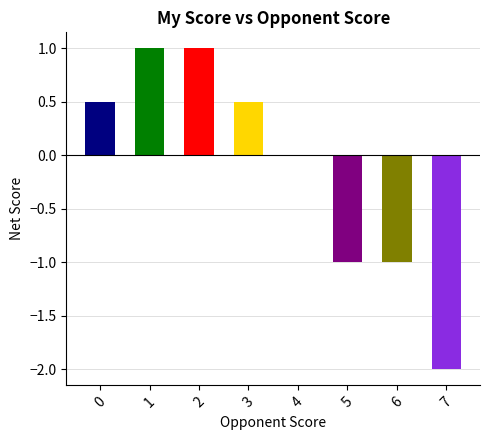

What is the approximate value at 2?

1.0